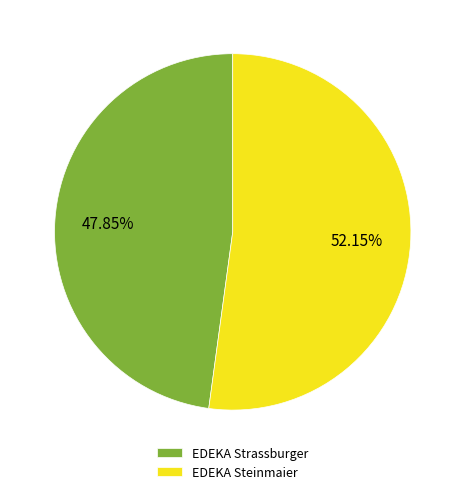

What percentage is the EDEKA Strassburger slice, to the nearest percent?

48%